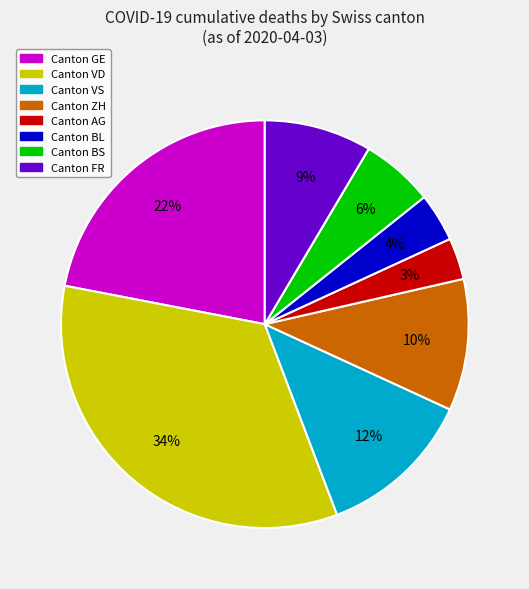

To the nearest percent, what is the average slice percentage?

12%